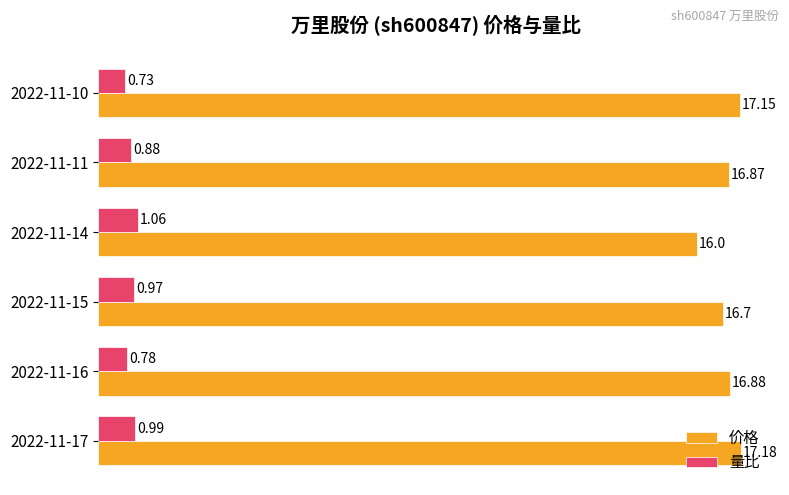

Which label corresponds to the smallest value in the chart?

2022-11-10